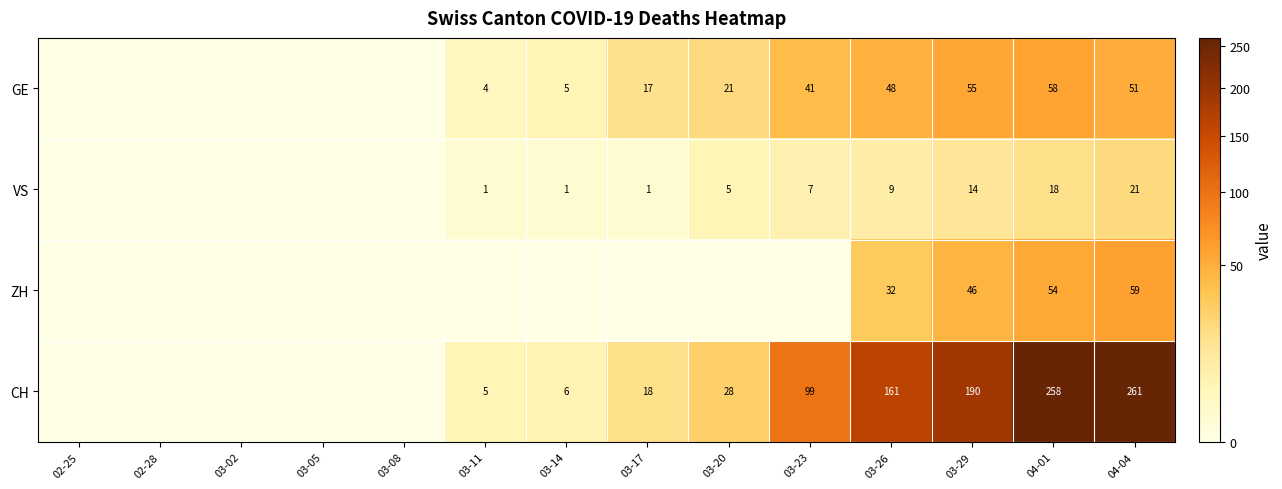

What is the difference between the highest and lowest values at 03-26?

152